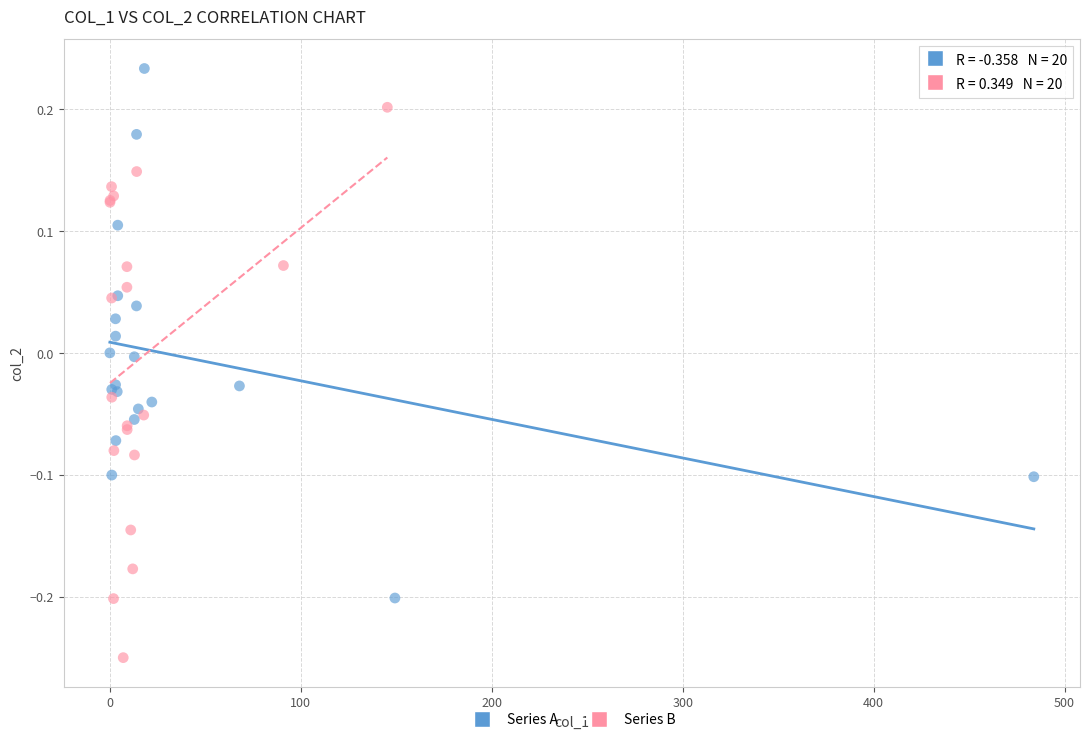

Which series reaches the maximum Y coordinate?

Series A